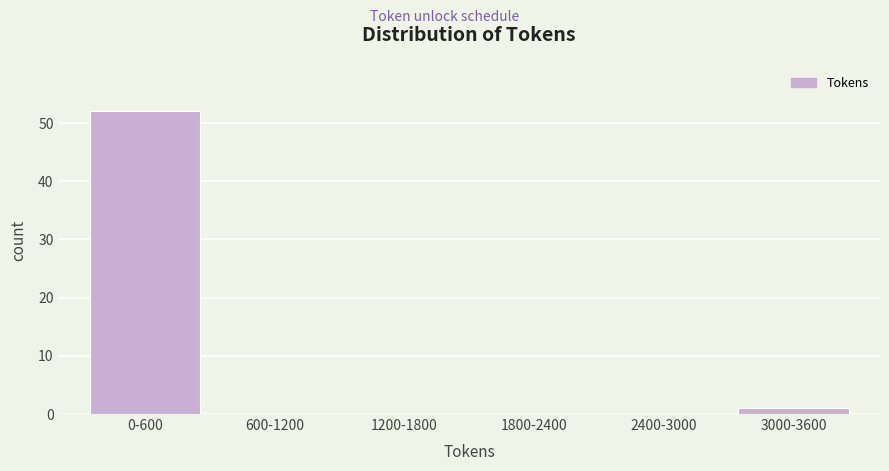

Reading left to right, what are all the values shown in this chart?

0-600=52	600-1200=0	1200-1800=0	1800-2400=0	2400-3000=0	3000-3600=1